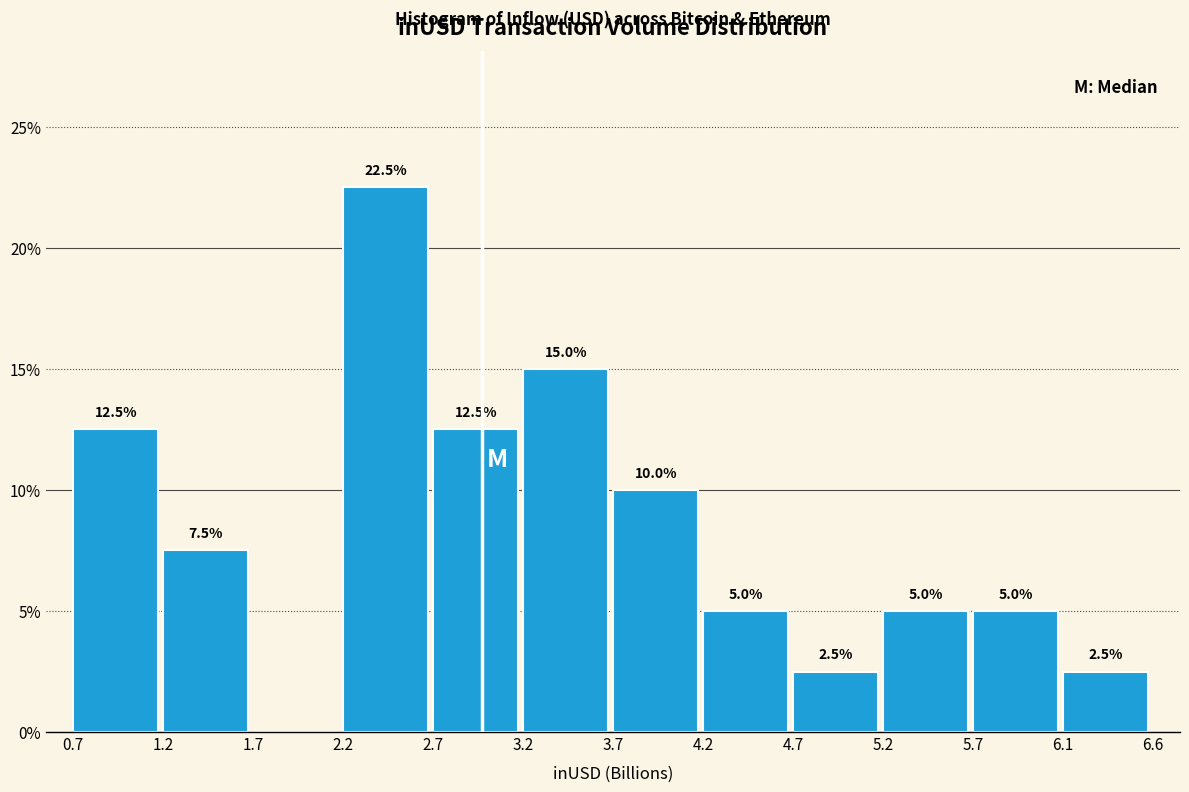

Reading right to left, transcribe all the data shown in this chart.

6.1=2.5	5.7=5.0	5.2=5.0	4.7=2.5	4.2=5.0	3.7=10.0	3.2=15.0	2.7=12.5	2.2=22.5	1.7=0.0	1.2=7.5	0.7=12.5